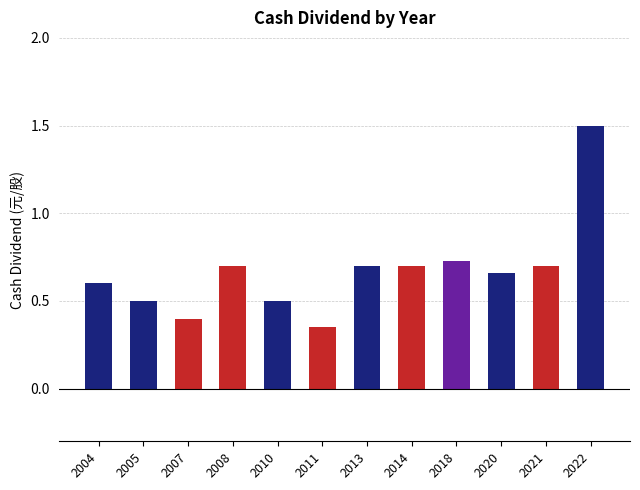

The value at 2014 is 0.4. True or false?

False